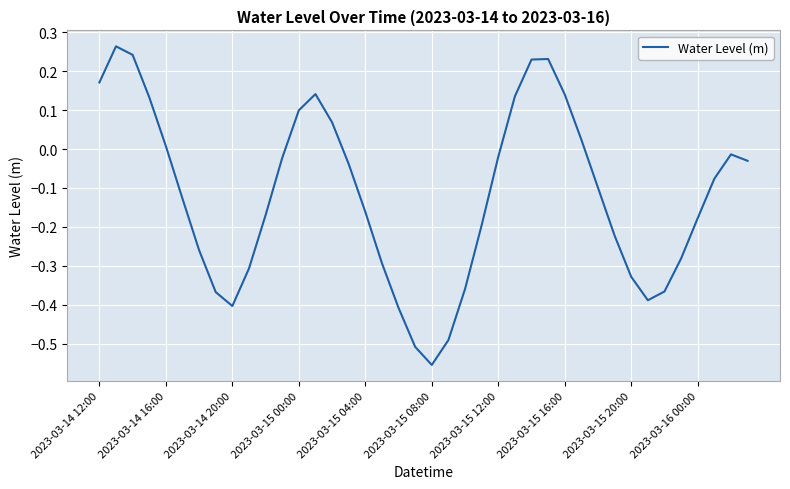

True or false: there are more than 2 points higher than both neighbors.

True